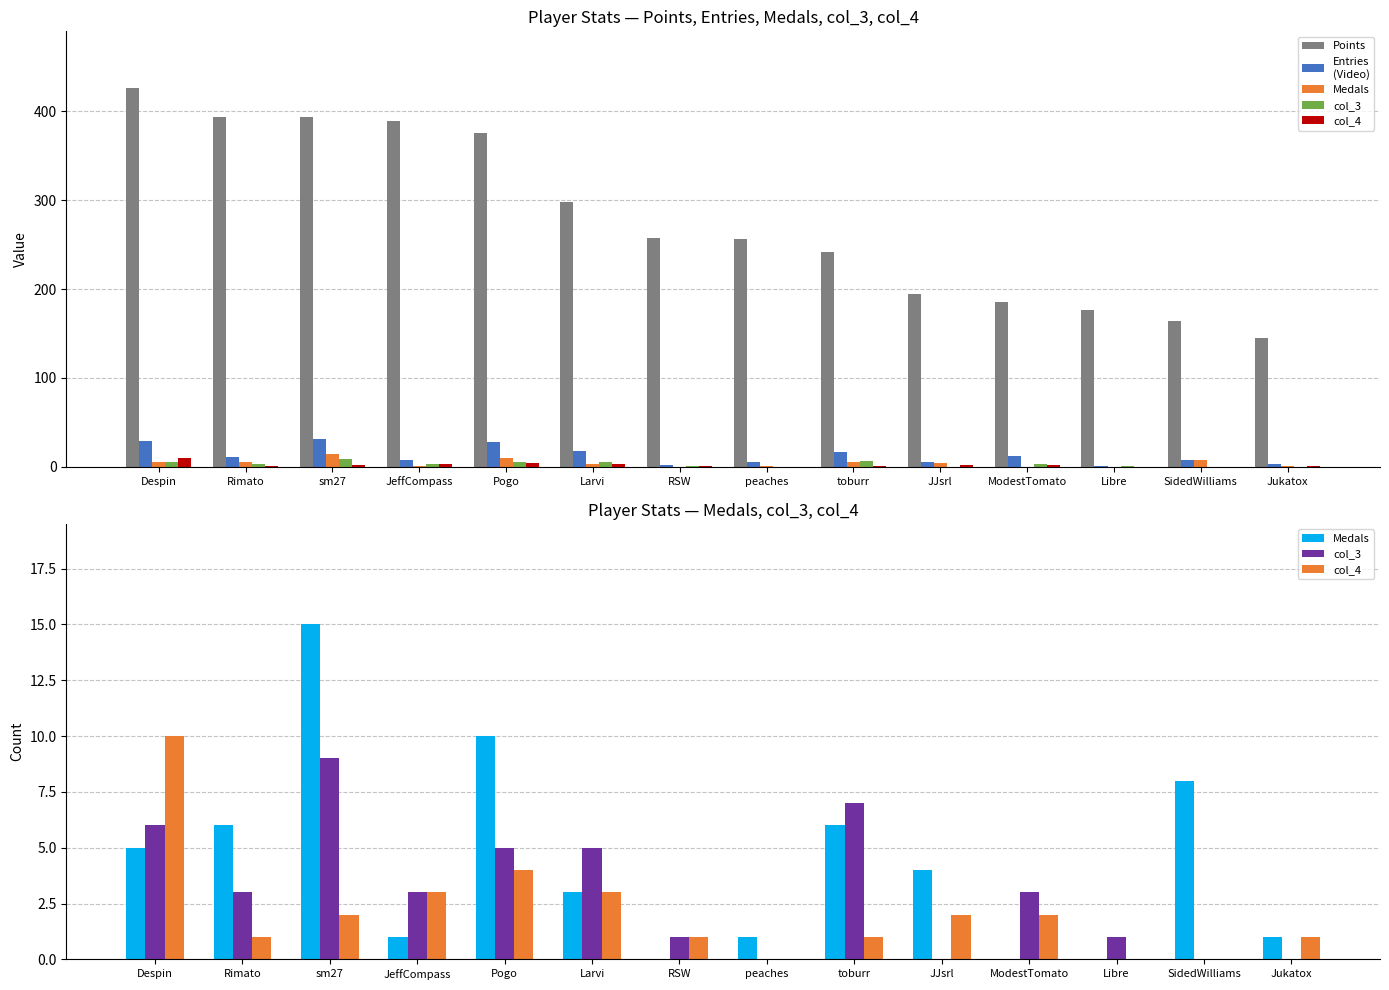

What is the spread (max minus min) of values at SidedWilliams?

164